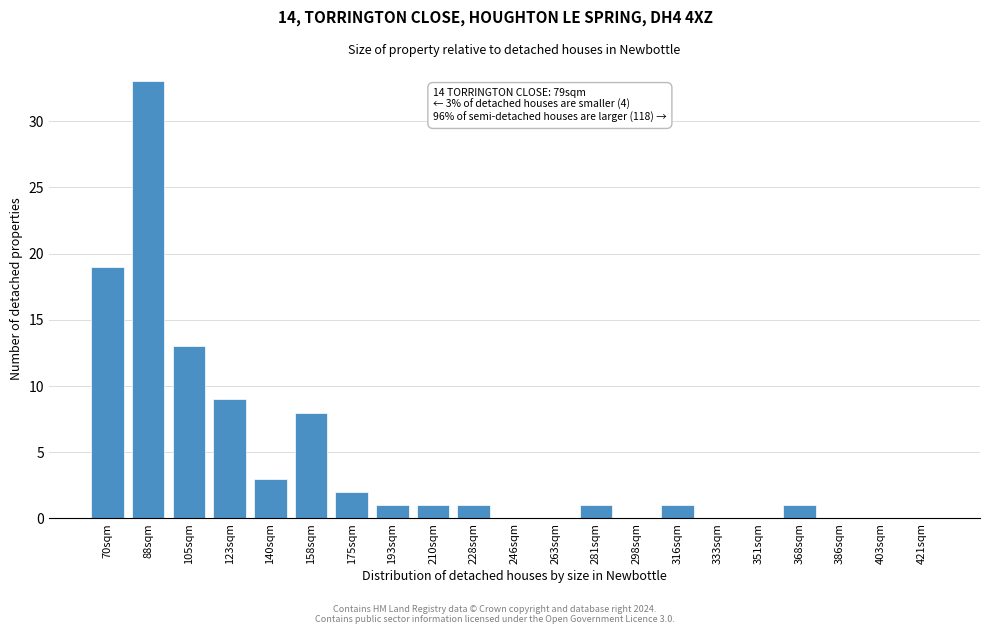

Reading right to left, list all the values displayed in this chart.

421sqm=0	403sqm=0	386sqm=0	368sqm=1	351sqm=0	333sqm=0	316sqm=1	298sqm=0	281sqm=1	263sqm=0	246sqm=0	228sqm=1	210sqm=1	193sqm=1	175sqm=2	158sqm=8	140sqm=3	123sqm=9	105sqm=13	88sqm=33	70sqm=19